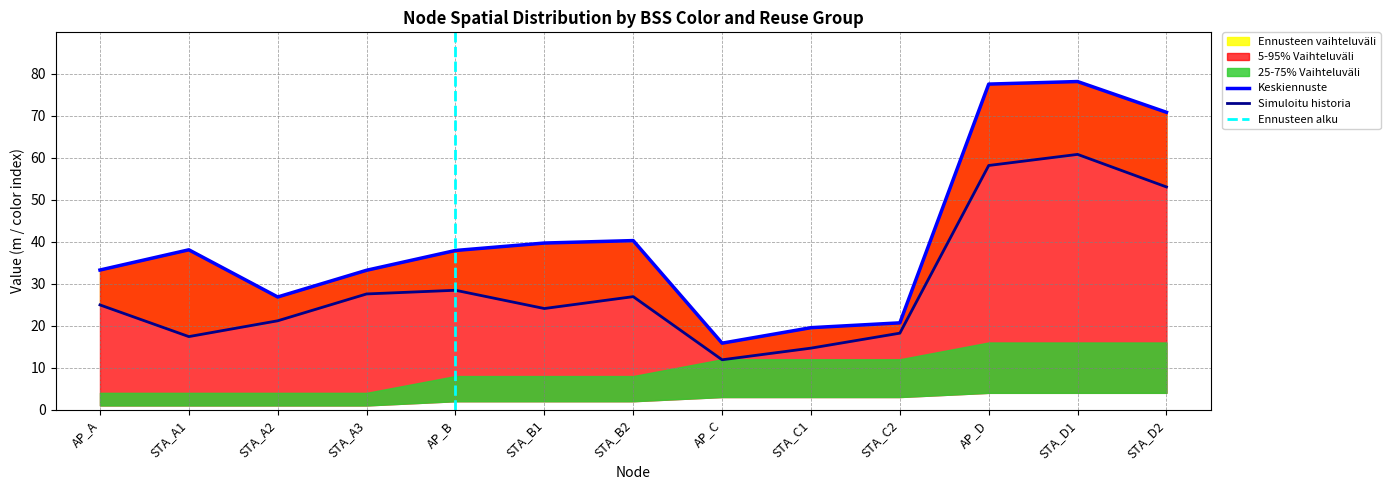

Rank the categories by x(m) value from lowest to highest.

AP_C, STA_C1, STA_C2, STA_A2, STA_A3, AP_A, AP_B, STA_A1, STA_B1, STA_B2, STA_D2, AP_D, STA_D1